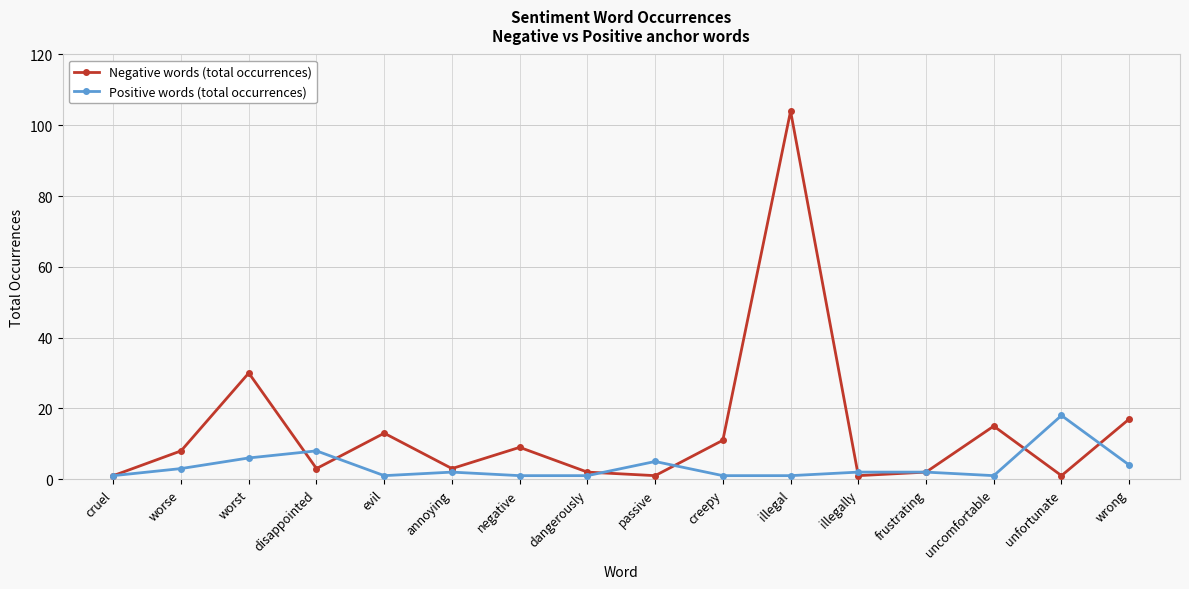

True or false: Negative words (total occurrences) has a value of 8 at worse.

True